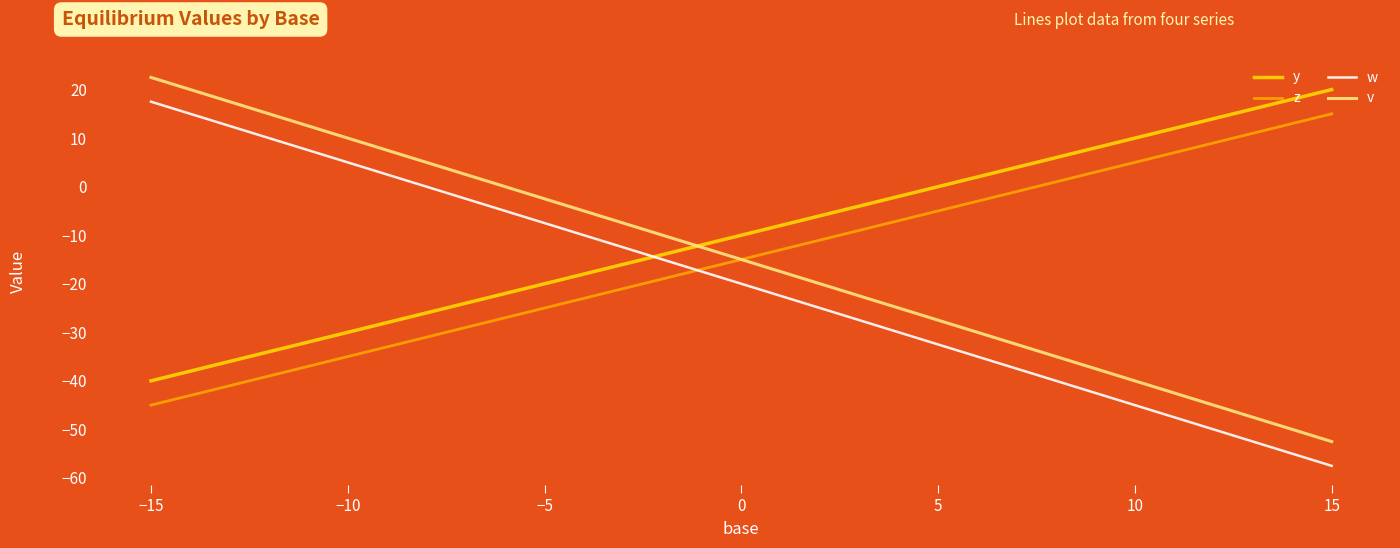

Is this an area chart (filled region under the line)?

No